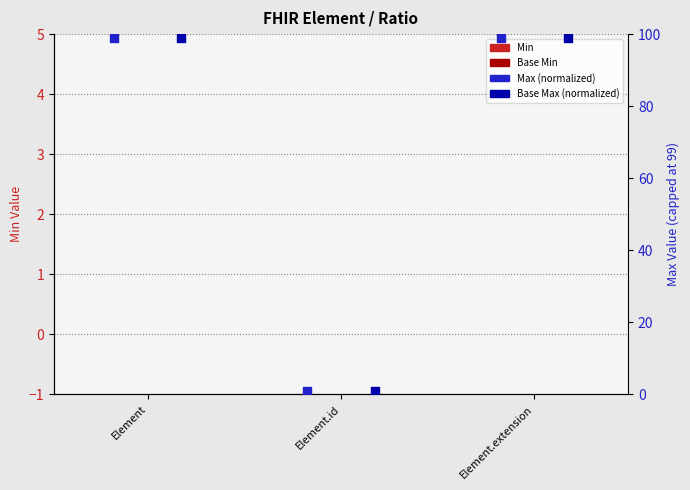

Which series has the largest Y range (max minus min)?

Max (normalized)